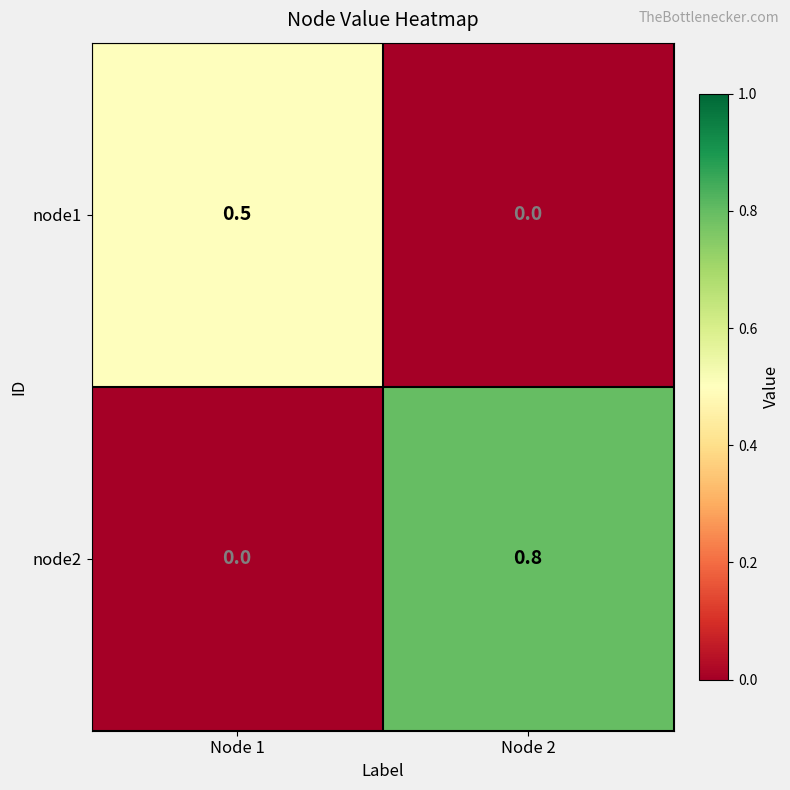

What is the difference between the highest and lowest values at Node 2?

0.8